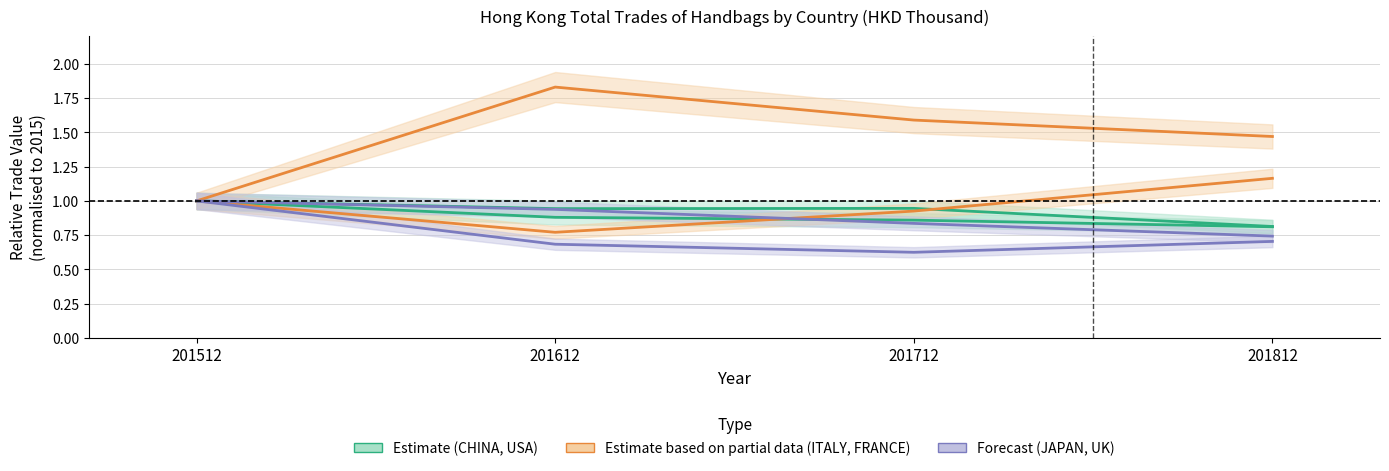

Where is JAPAN nearest to the value 0?

201712